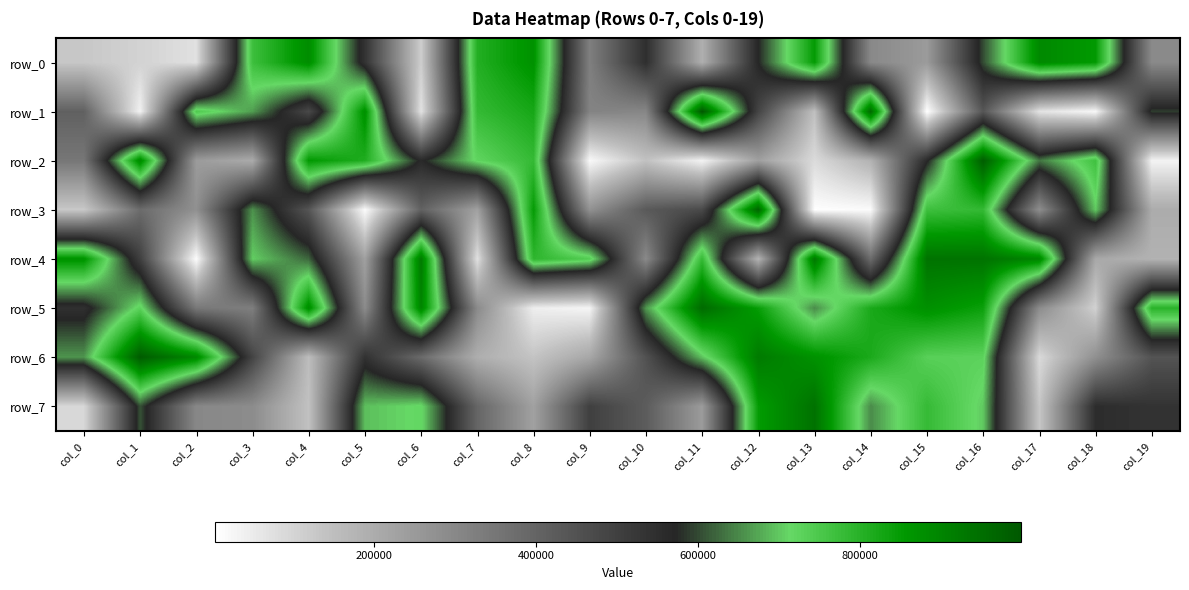

How many data points does each series have?

20